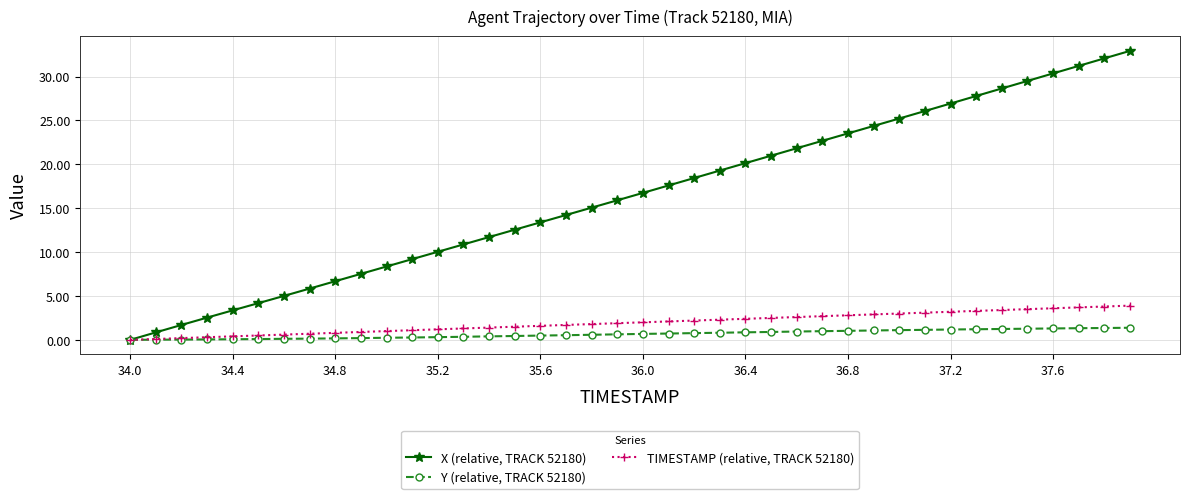

What is the value of the X (relative, TRACK 52180) point at the 31st from the left?

25.2